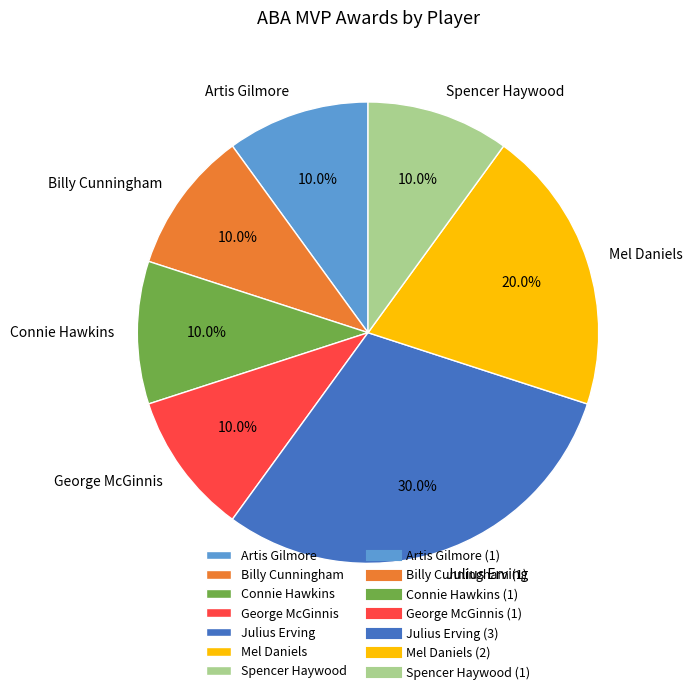

True or false: Connie Hawkins accounts for 5% of the total.

False